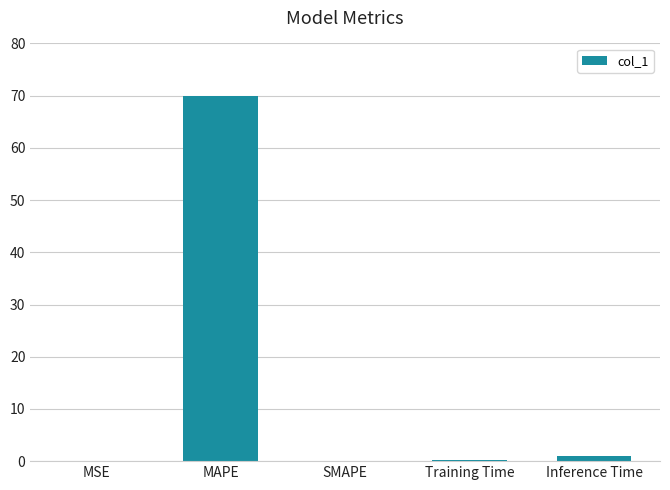

Is it true that the value at Training Time is 0.1?

True